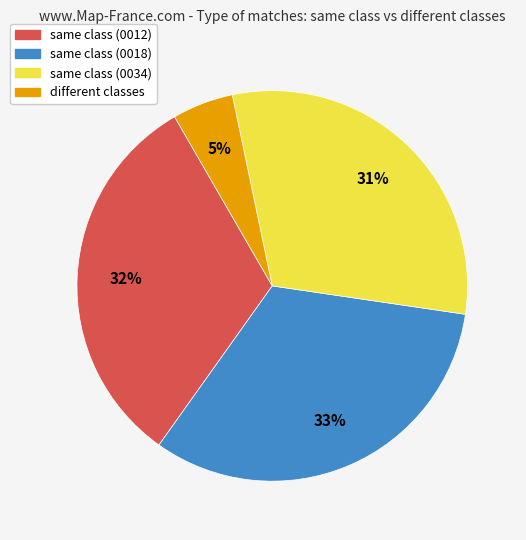

Does any single category account for the majority?

No